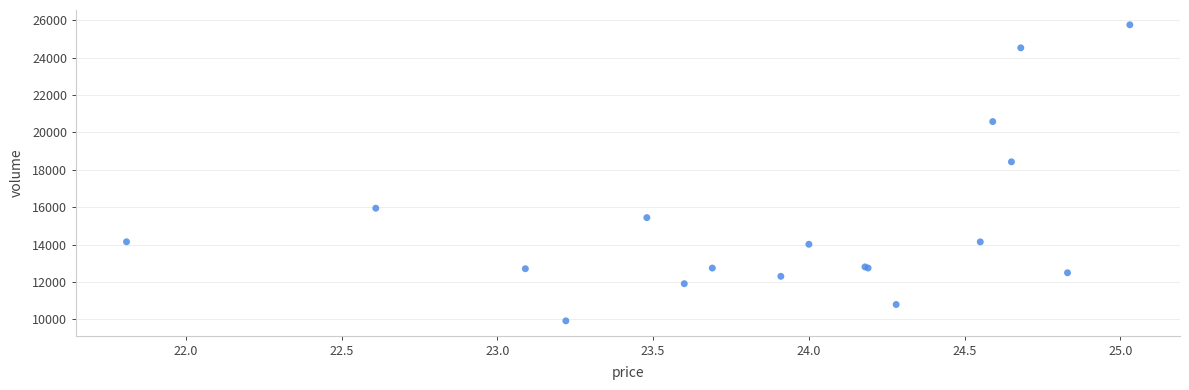

What Y value in the scatter plot is closest to 17841?

18429